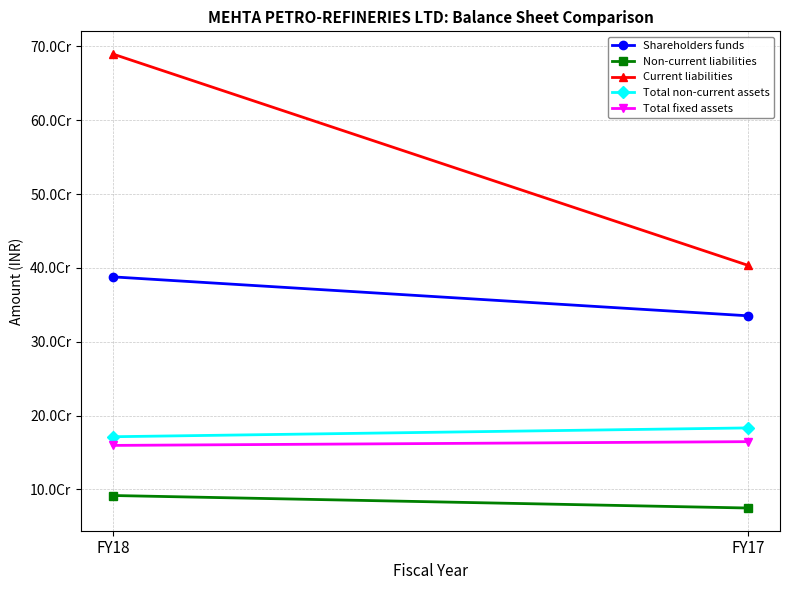

What is the difference between the highest and lowest values at FY18?

597809279